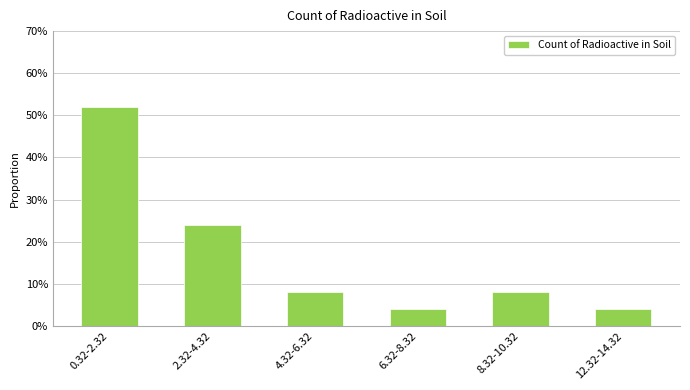

What is the difference between the values at 0.32-2.32 and 6.32-8.32?

0.5